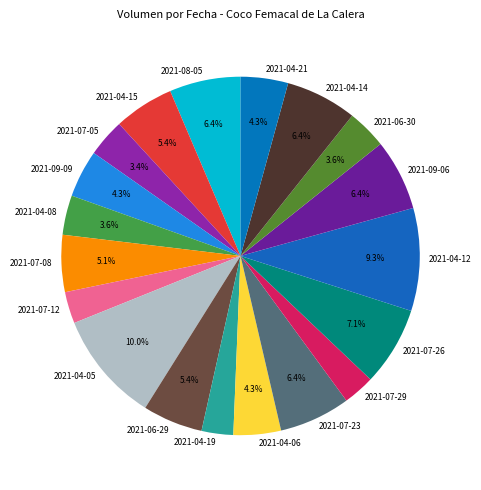

What is the largest slice in the pie chart?

2021-04-05